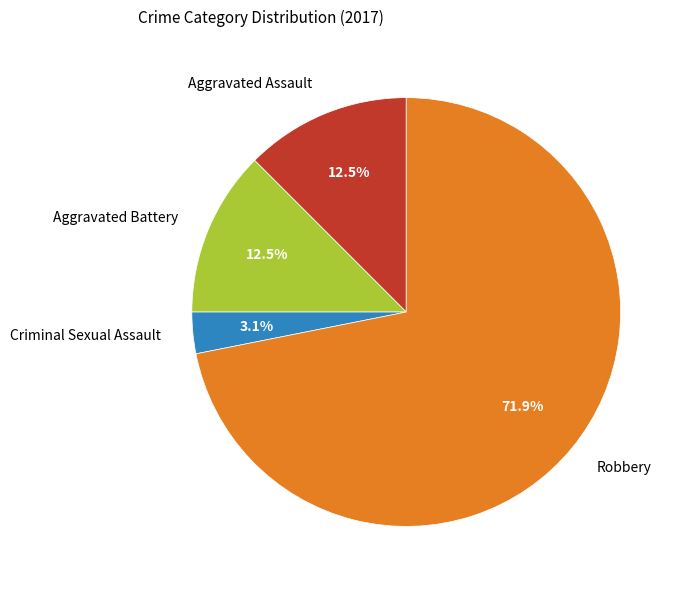

To the nearest percent, what is the combined percentage of Criminal Sexual Assault and Aggravated Battery?

16%